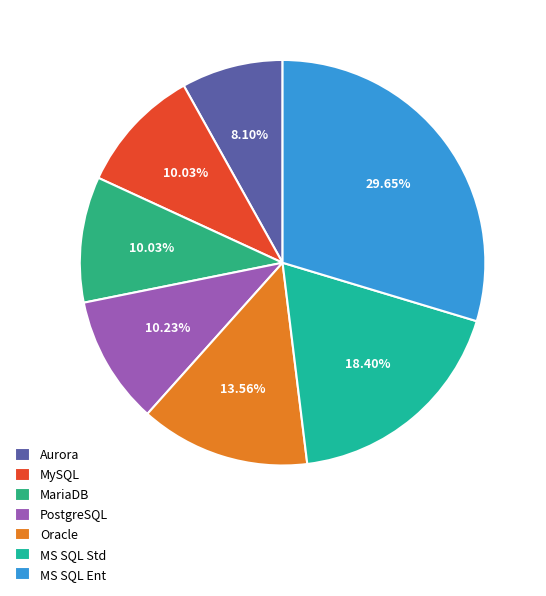

Which has a higher value, MS SQL Ent or Oracle?

MS SQL Ent